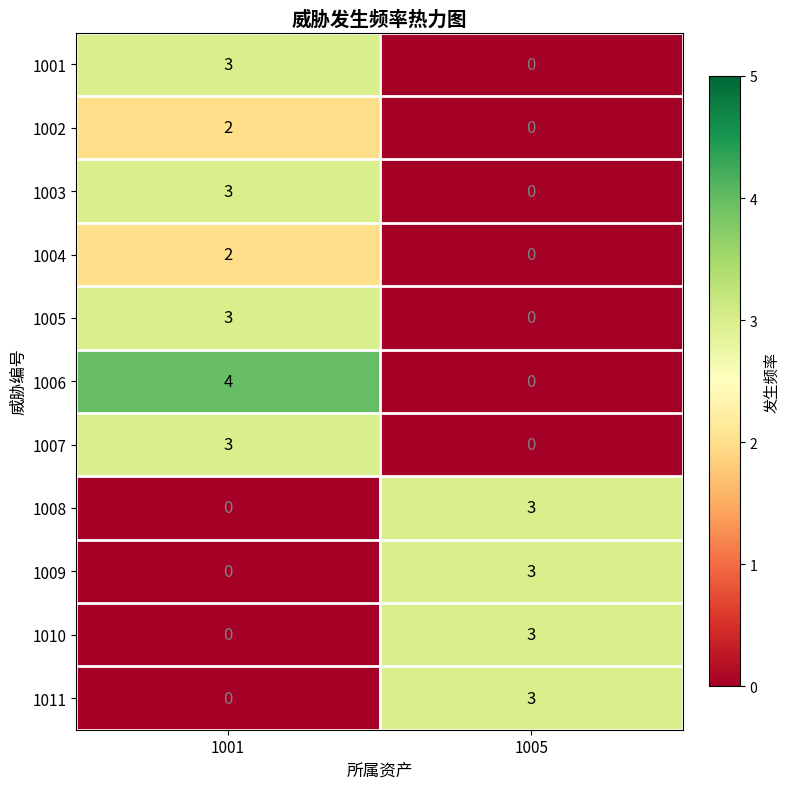

Between 1001 and 1005, which series saw the biggest shift?

1006